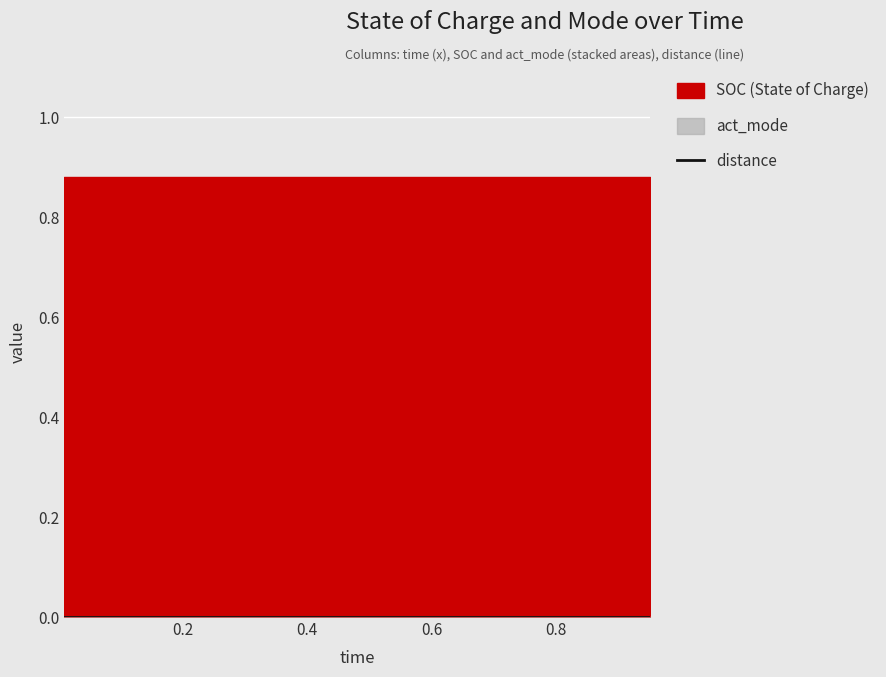

At how many categories does at least one series exceed 0?

20